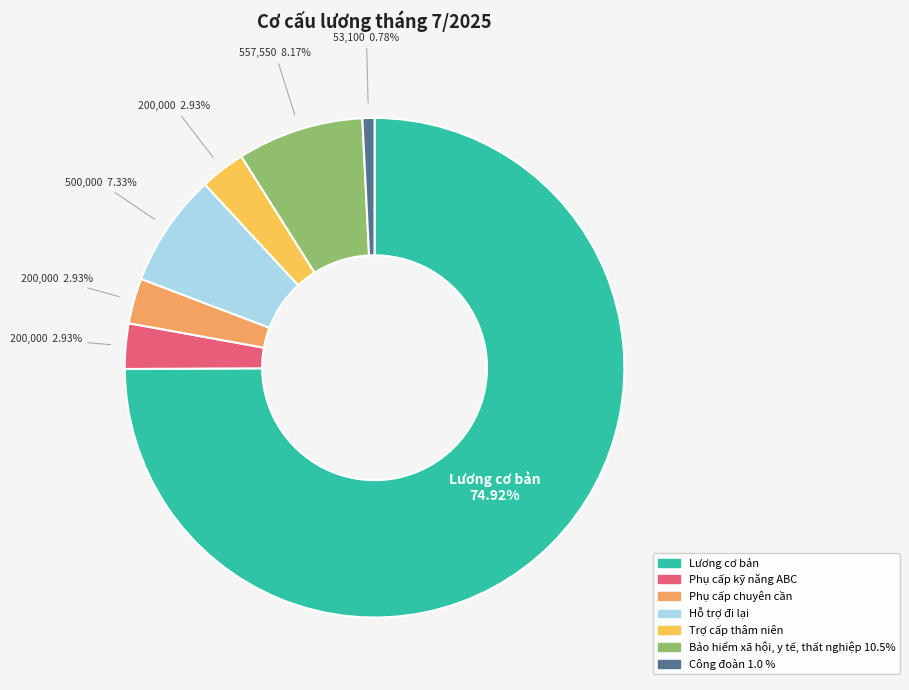

How many segments does this pie chart have?

7